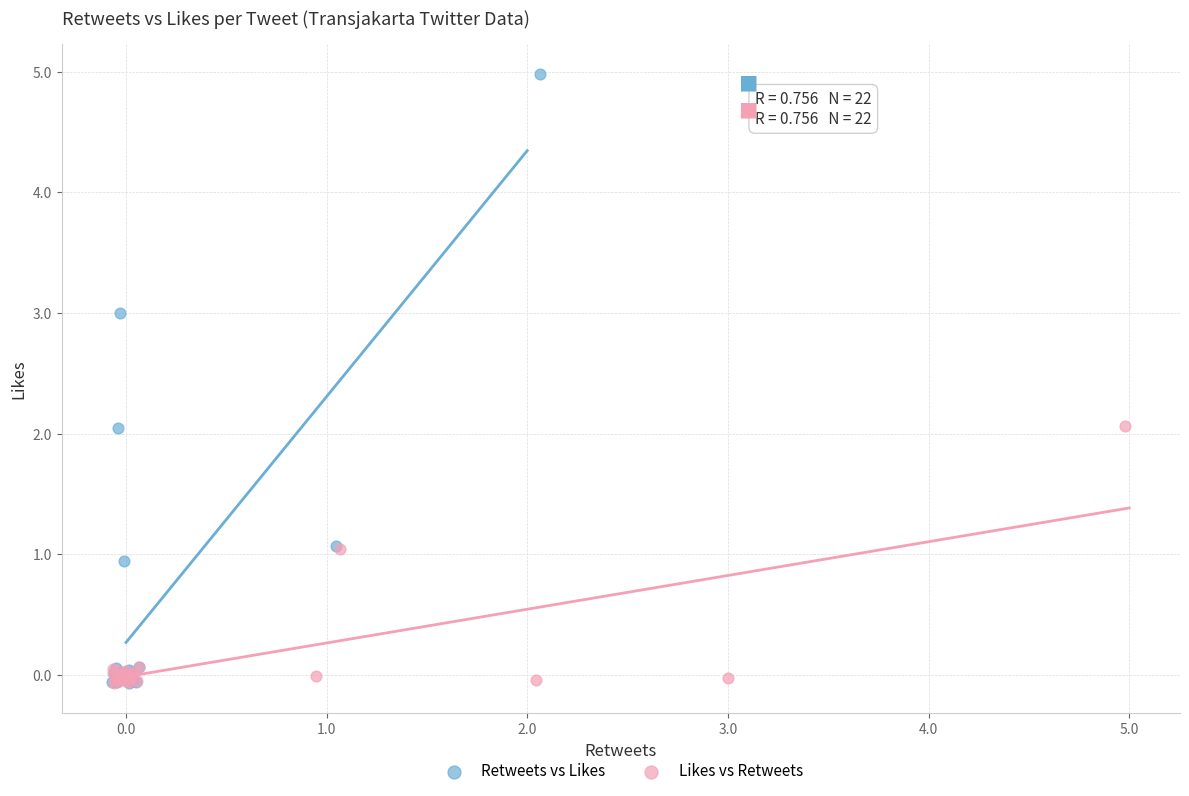

What are all the series names shown in the legend?

Retweets vs Likes, Likes vs Retweets